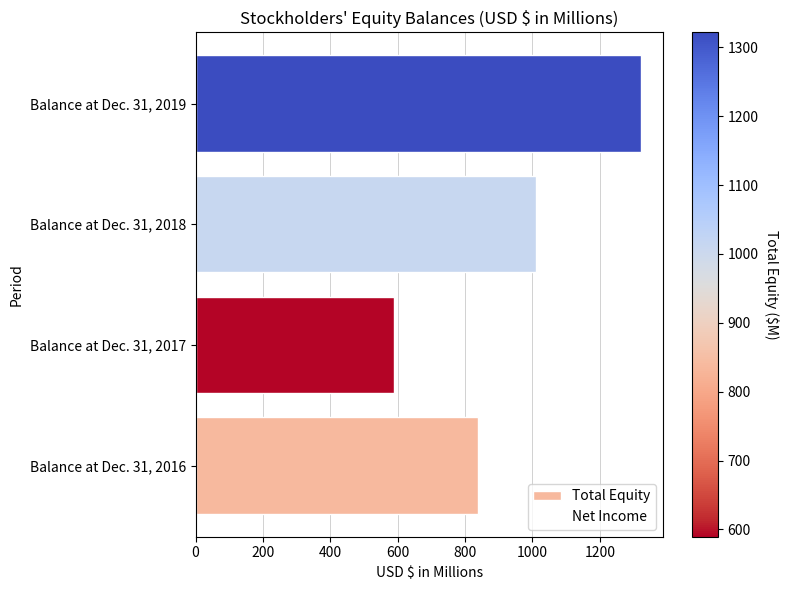

List the labels in order of value, smallest first.

Balance at Dec. 31, 2017, Balance at Dec. 31, 2016, Balance at Dec. 31, 2018, Balance at Dec. 31, 2019